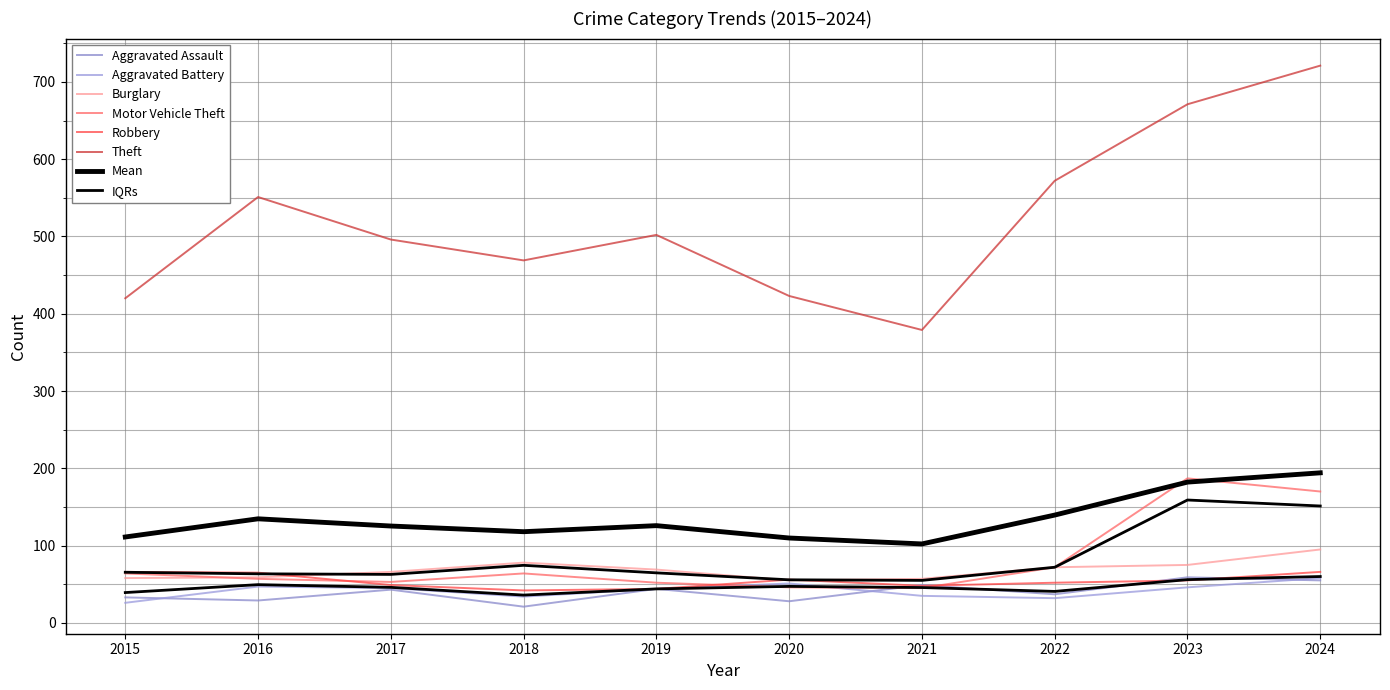

True or false: Aggravated Battery and Burglary cross at least once.

False